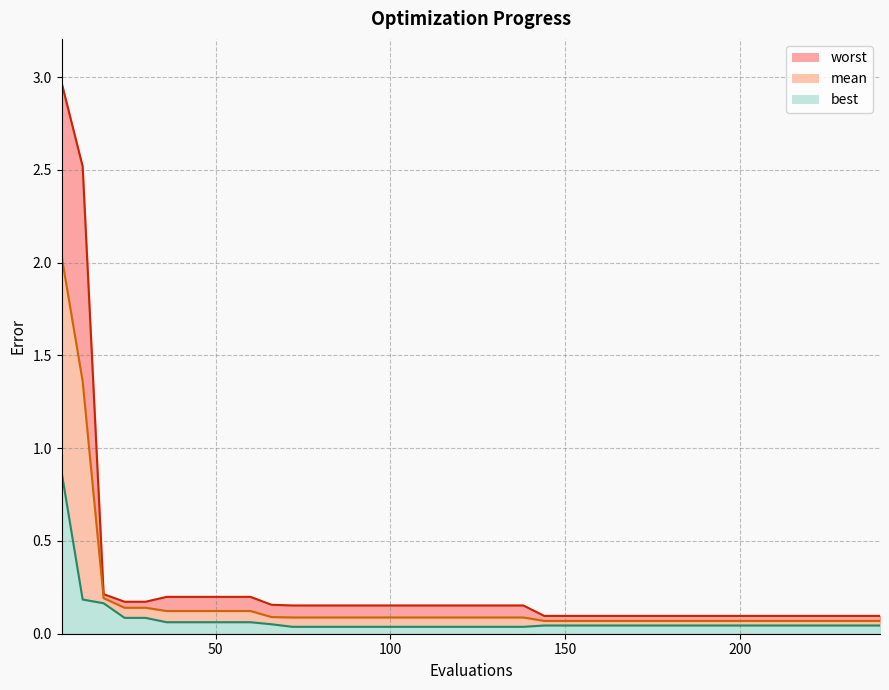

Rank the series at 168 from highest to lowest value.

worst, mean, best